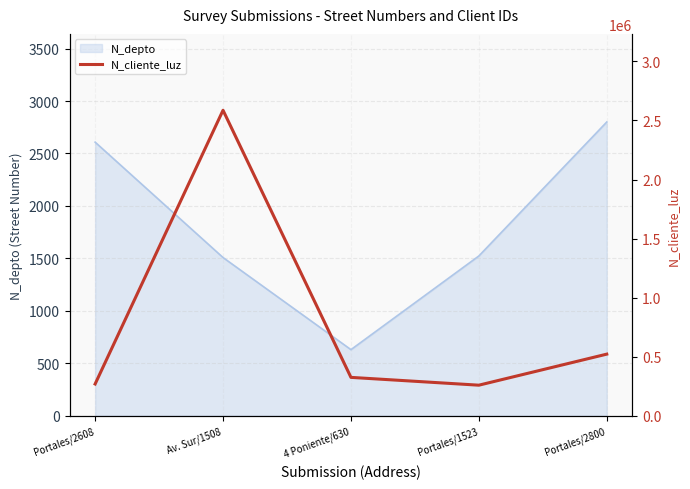

Is it true that the value at Portales/2800 is 231236?

False